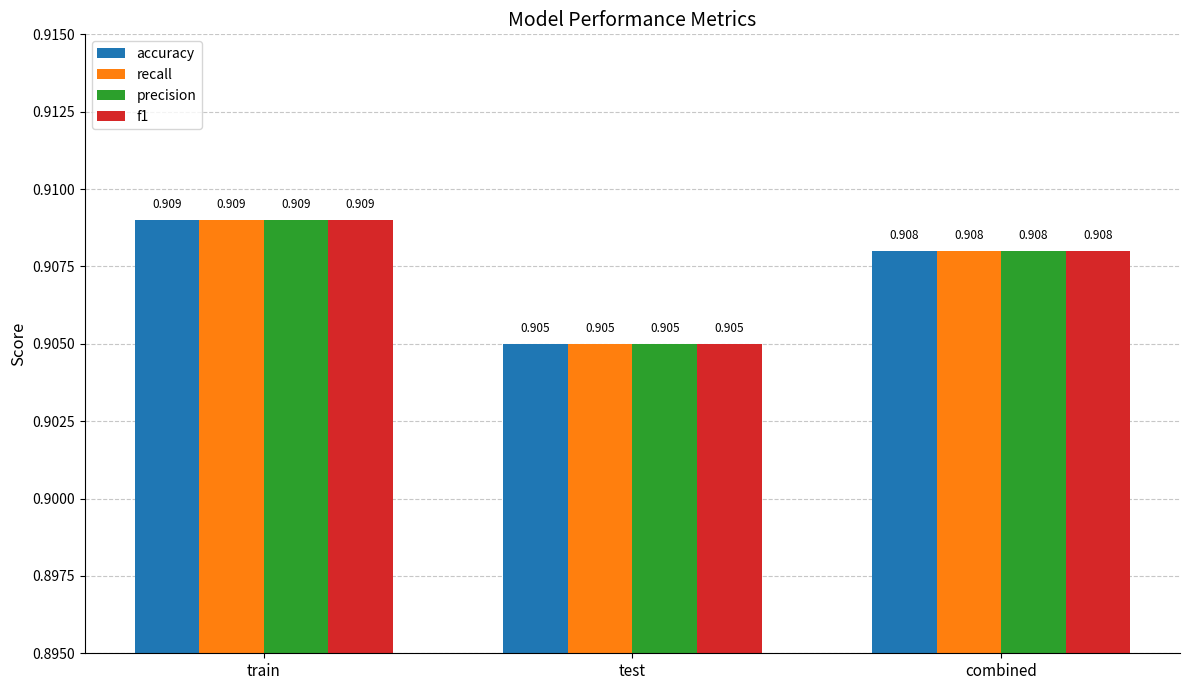

Rank the categories by precision value from highest to lowest.

train, combined, test